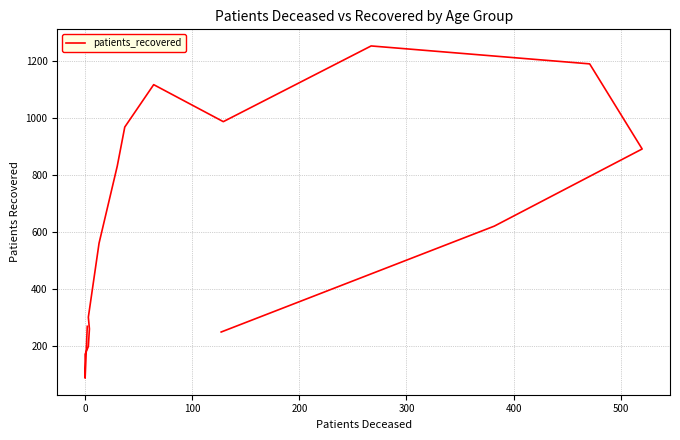

True or false: the data shows 38 at 0.

False